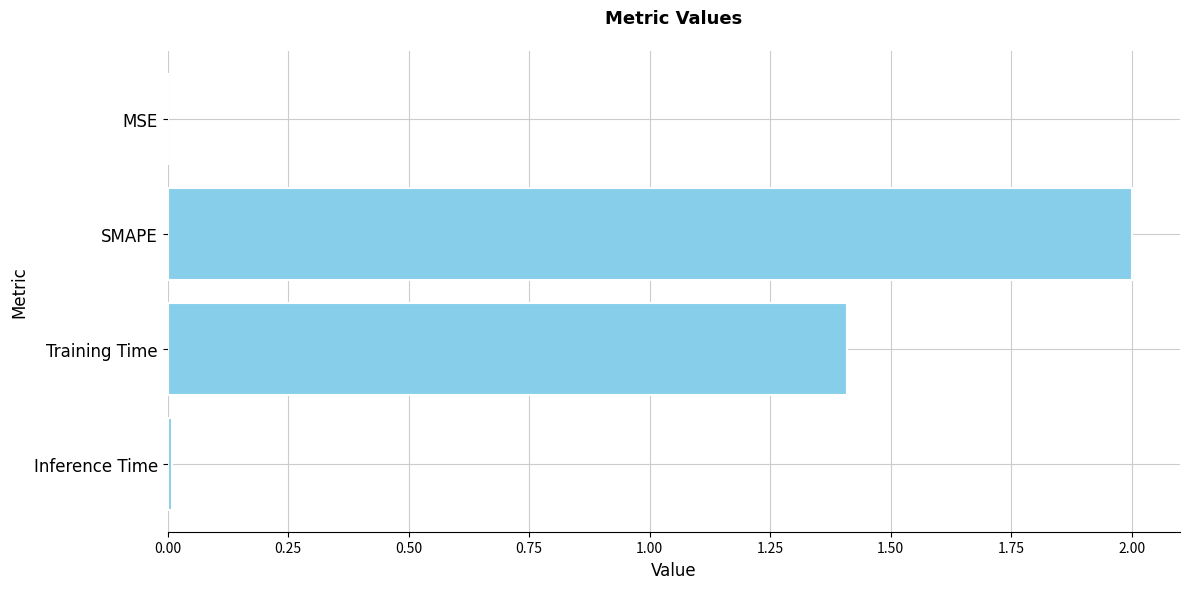

What is the sum of all values?

3.4